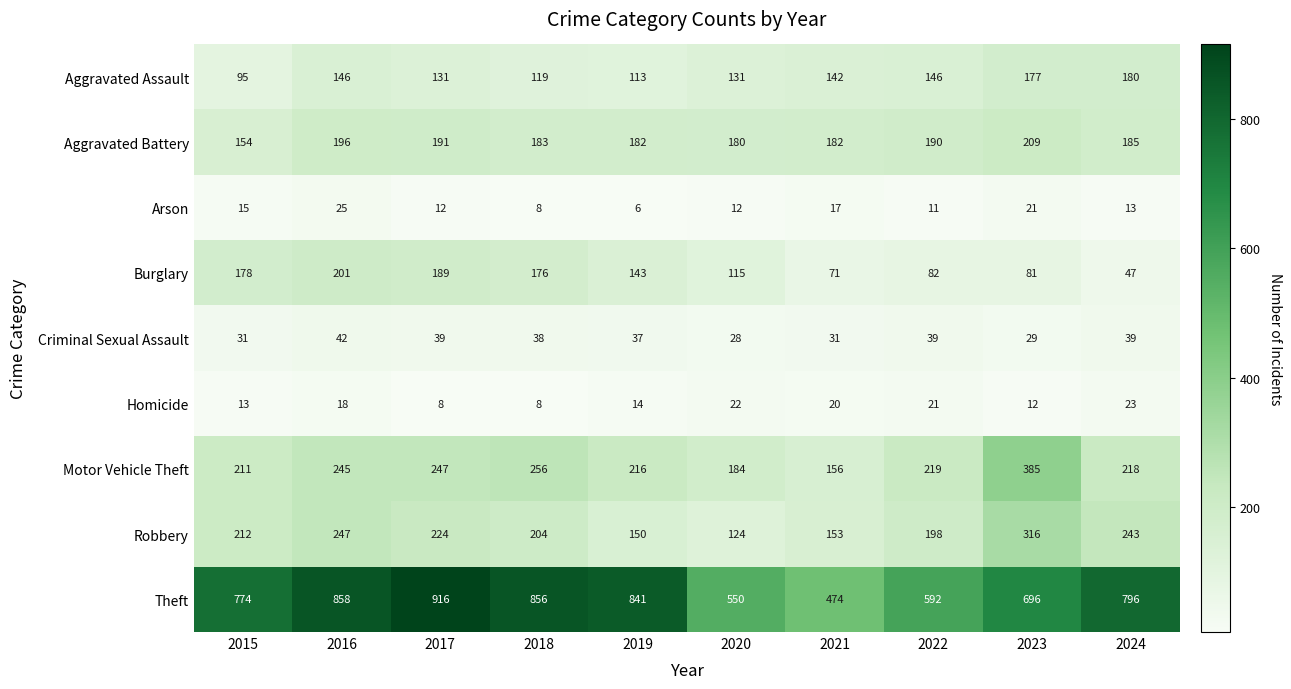

At which category is the sum across all series the highest?

2016